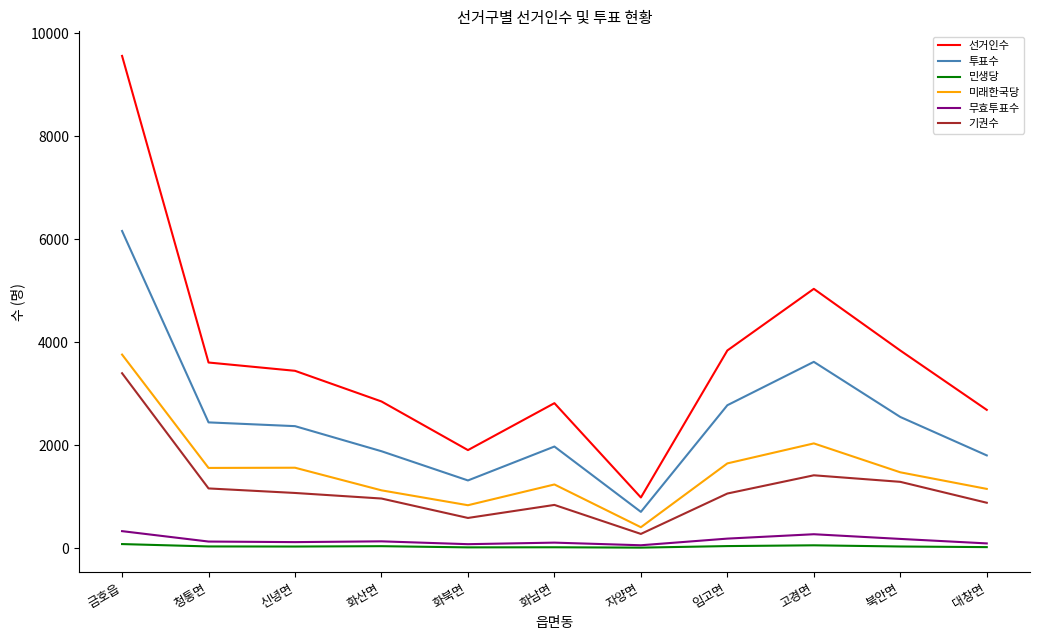

At which label is 기권수 closest to 1838?

고경면